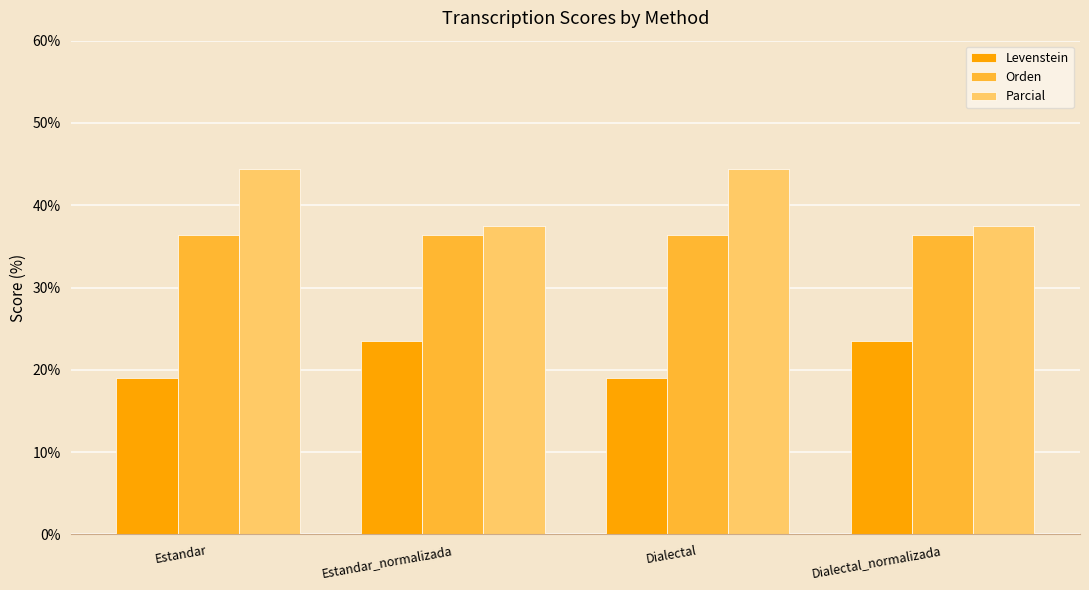

Which series has the largest range (max minus min)?

Parcial